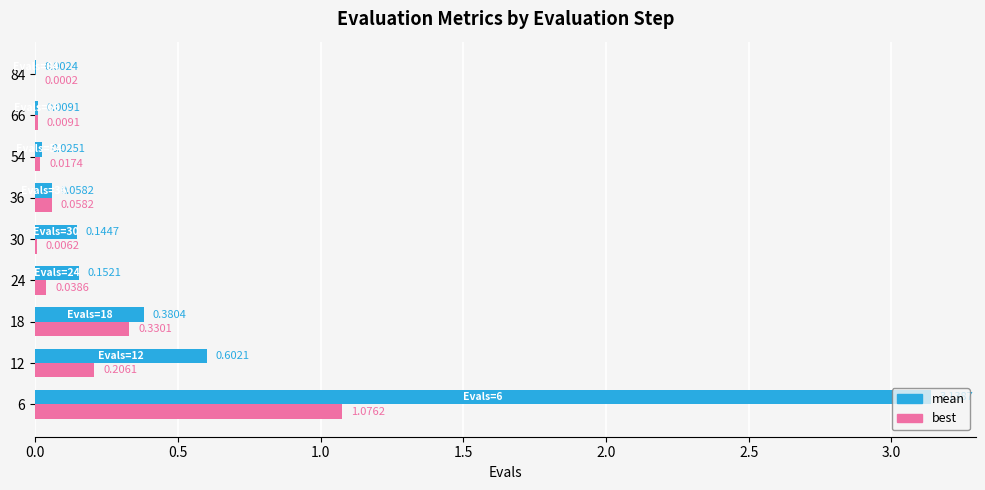

Which series changed the most between 30 and 54?

mean